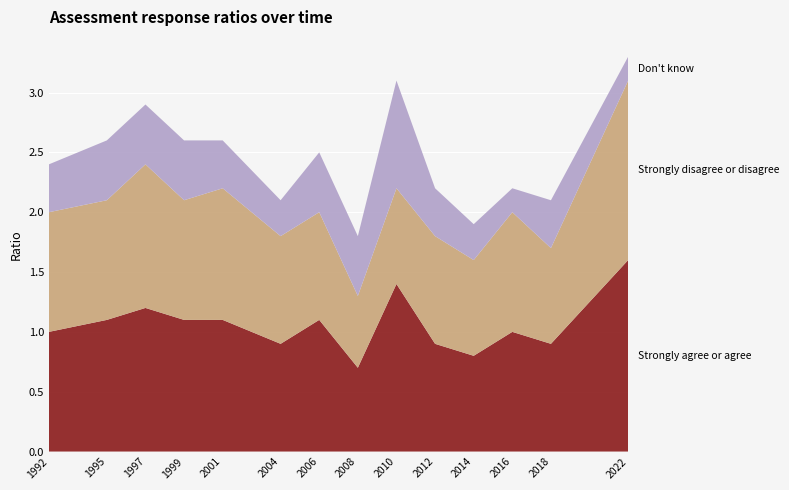

Reading right to left, list all the values displayed in this chart.

Strongly agree or agree: 2022=1.6	2018=0.9	2016=1.0	2014=0.8	2012=0.9	2010=1.4	2008=0.7	2006=1.1	2004=0.9	2001=1.1	1999=1.1	1997=1.2	1995=1.1	1992=1.0
Strongly disagree or disagree: 2022=1.5	2018=0.8	2016=1.0	2014=0.8	2012=0.9	2010=0.8	2008=0.6	2006=0.9	2004=0.9	2001=1.1	1999=1.0	1997=1.2	1995=1.0	1992=1.0
Don't know: 2022=0.2	2018=0.4	2016=0.2	2014=0.3	2012=0.4	2010=0.9	2008=0.5	2006=0.5	2004=0.3	2001=0.4	1999=0.5	1997=0.5	1995=0.5	1992=0.4